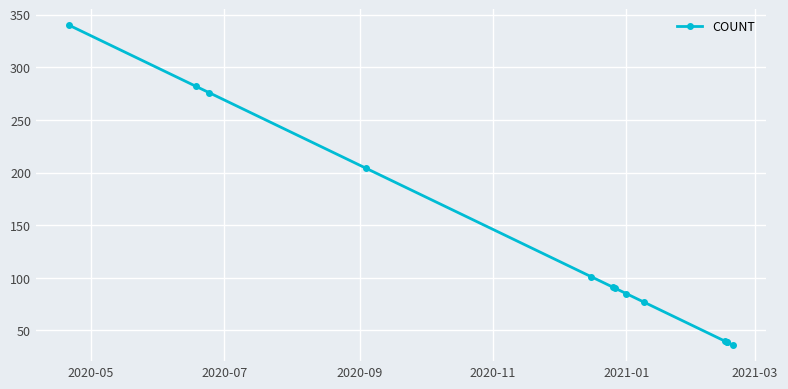

What is the minimum value shown in the chart?

36